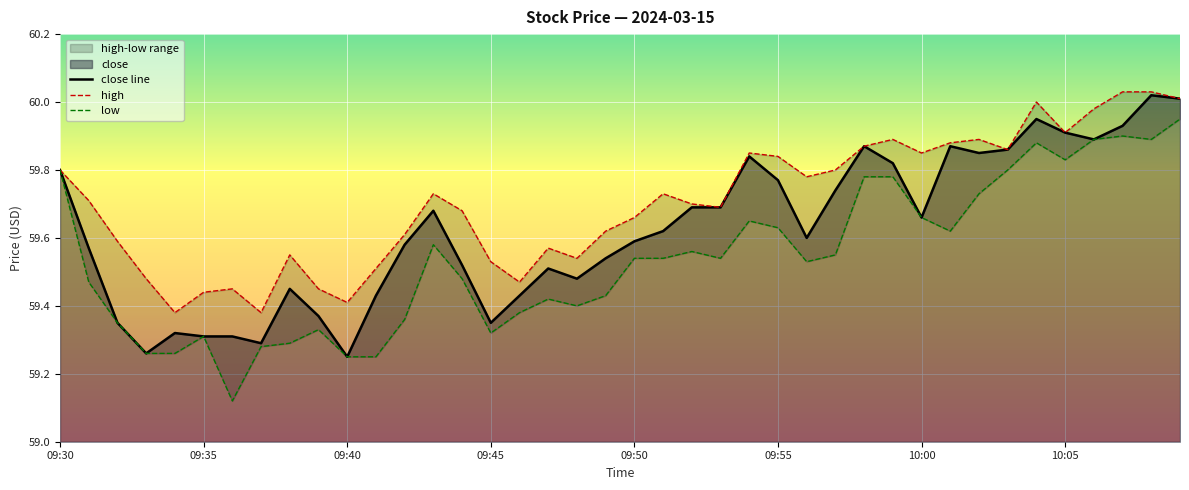

What is the value of the high point at the 26th from the left?

59.8